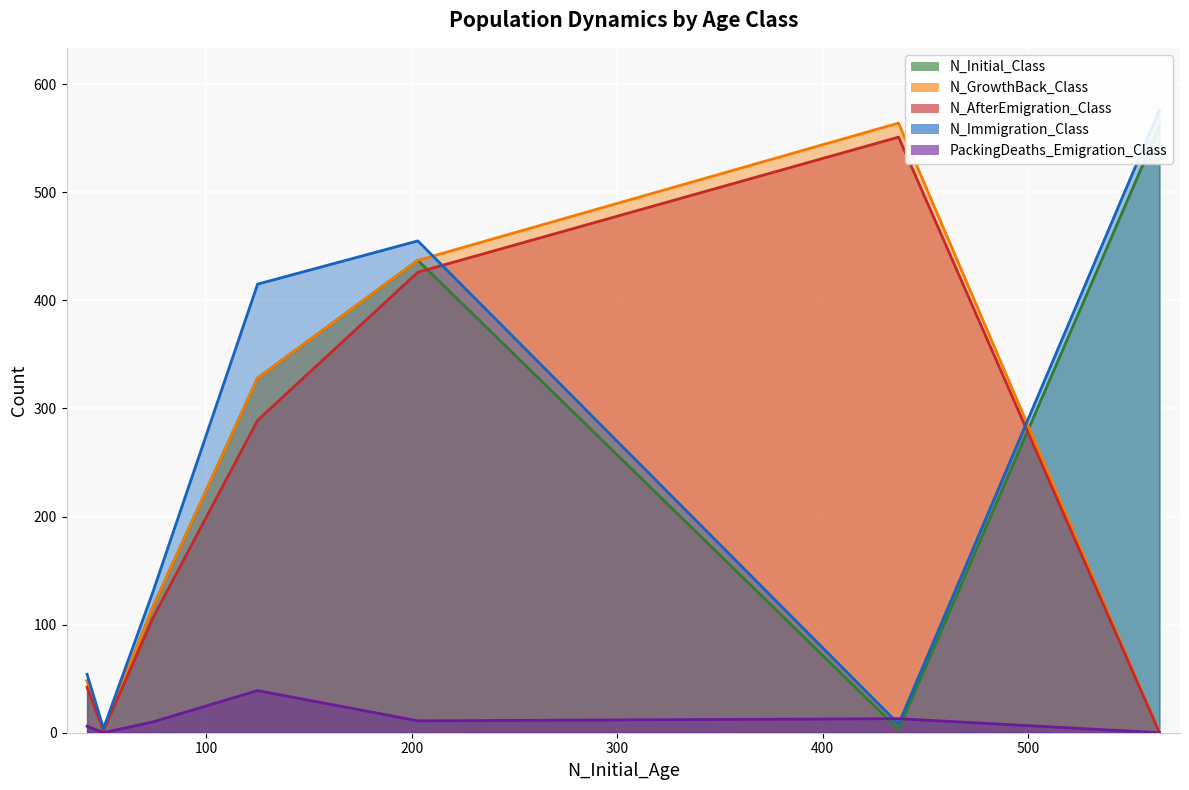

True or false: PackingDeaths_Emigration_Class and N_Initial_Class intersect in this chart.

True